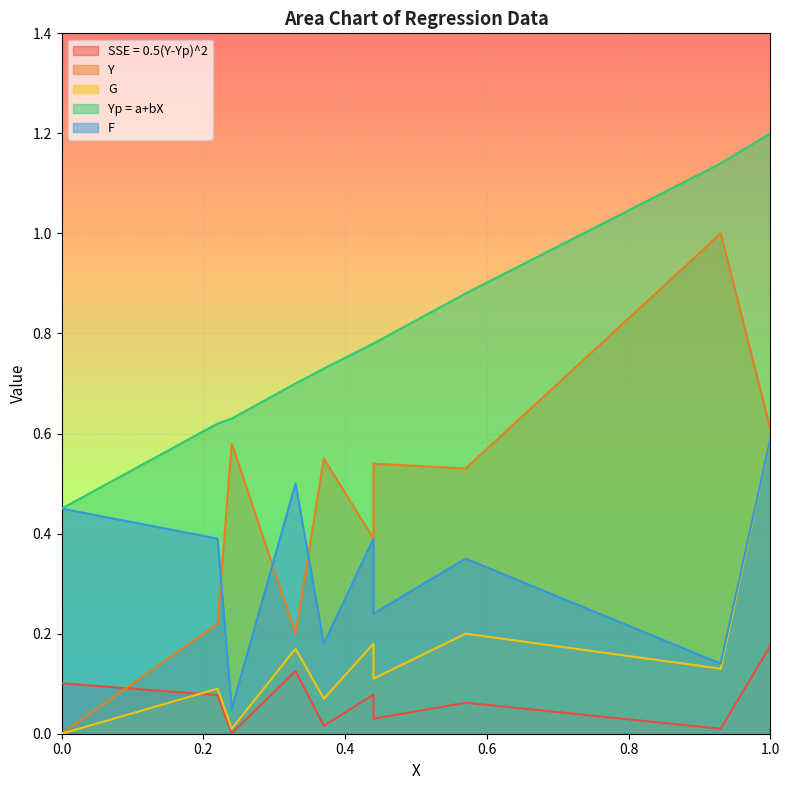

What are all the series names shown in the legend?

SSE = 0.5(Y-Yp)^2, Y, G, Yp = a+bX, F